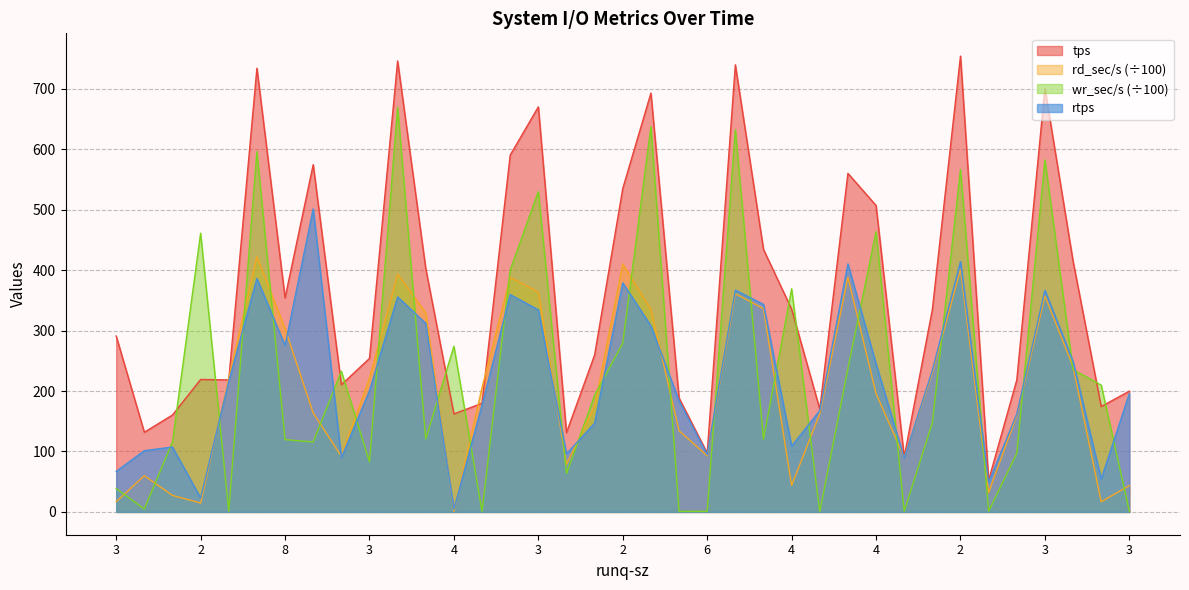

How many data points in rd_sec/s are less than 196?

18